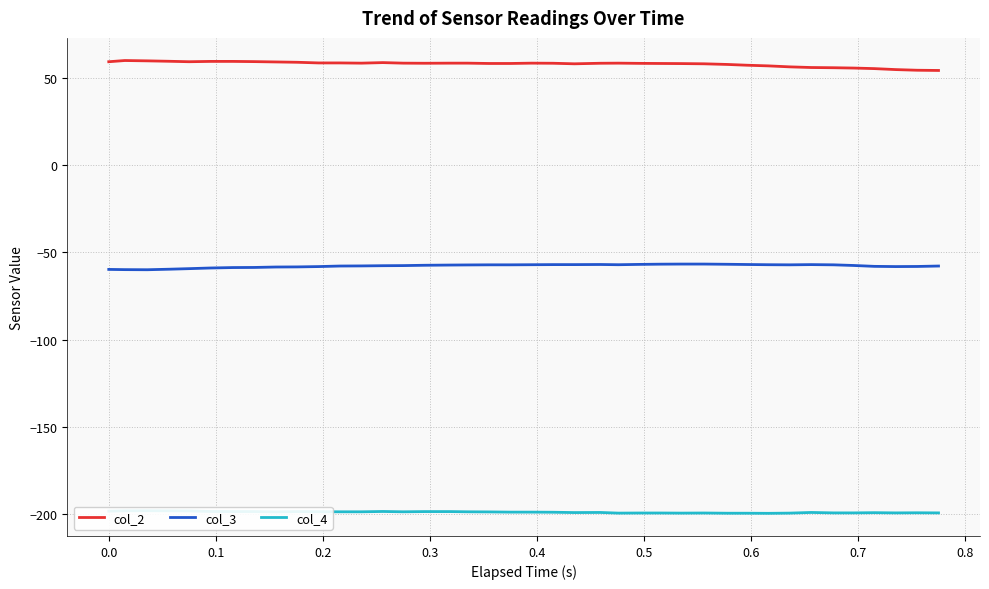

What is the minimum value for col_3?

-60.0